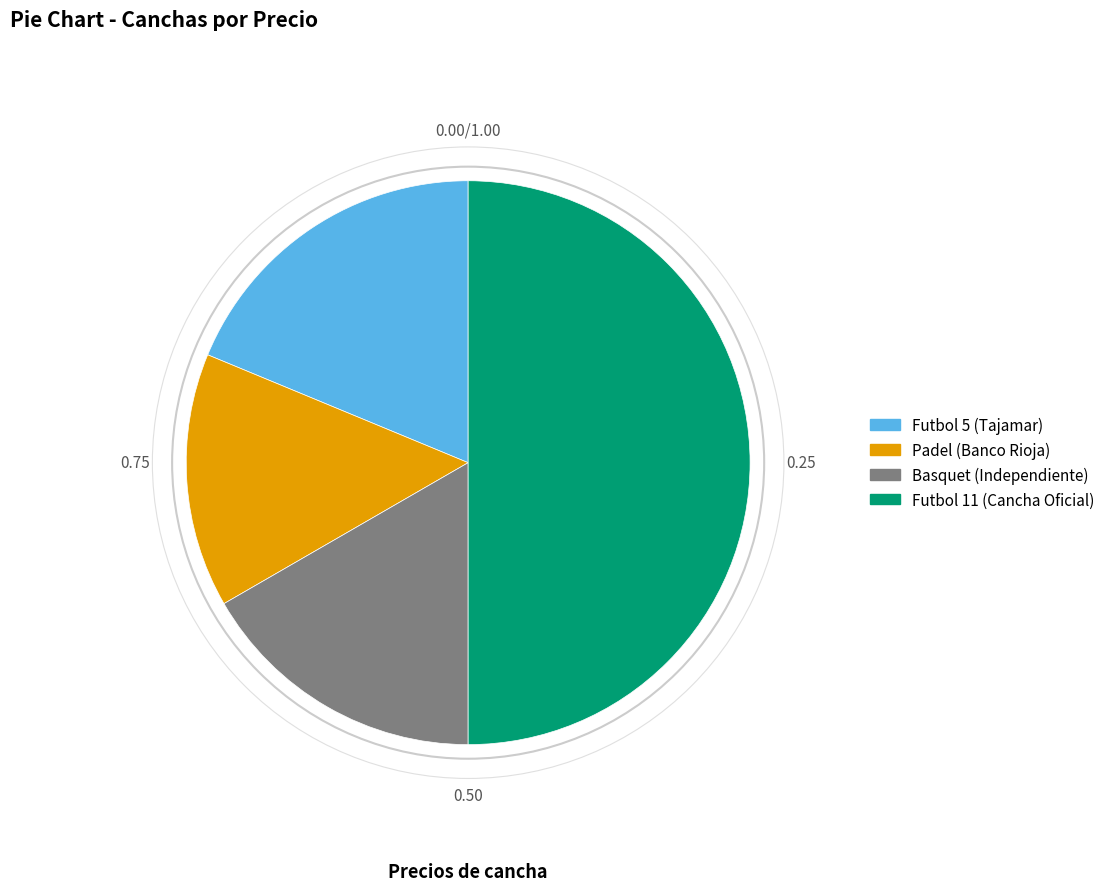

Approximately how many times larger is the value at Padel (Banco Rioja) compared to Basquet (Independiente)?

0.9